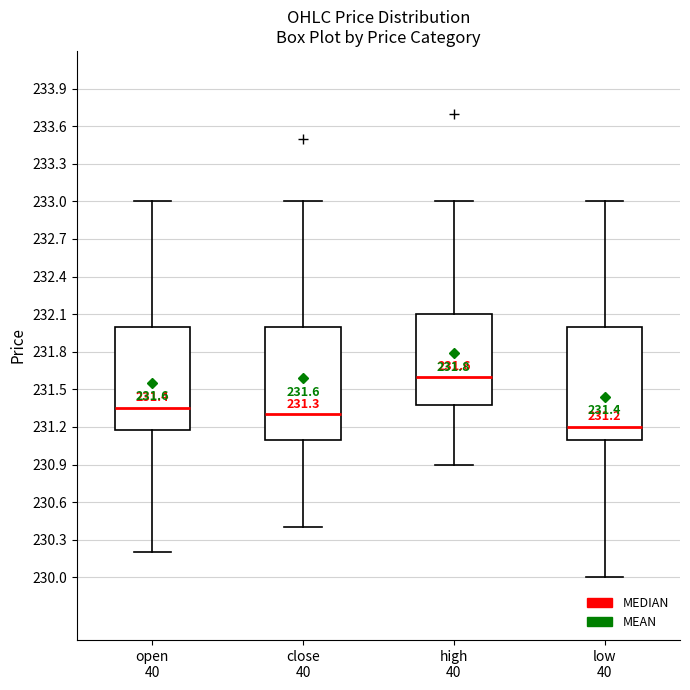

Which box's median line is the lowest?

low 40